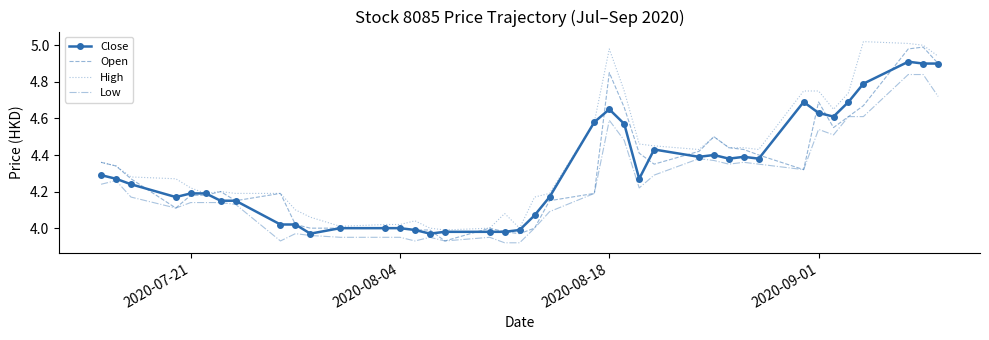

What are all the series names shown in the legend?

Close, Open, High, Low